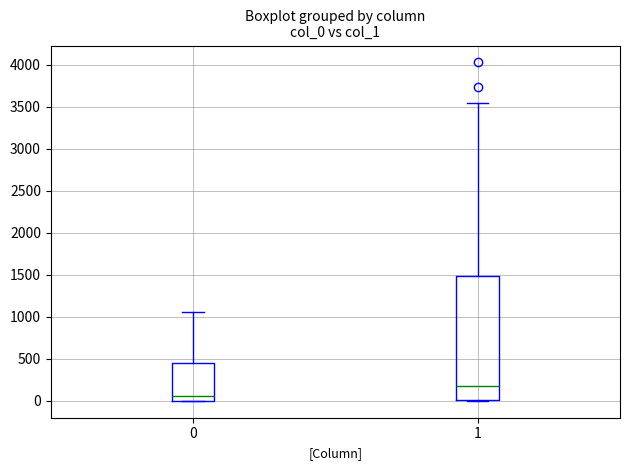

Which box has the highest median line?

1